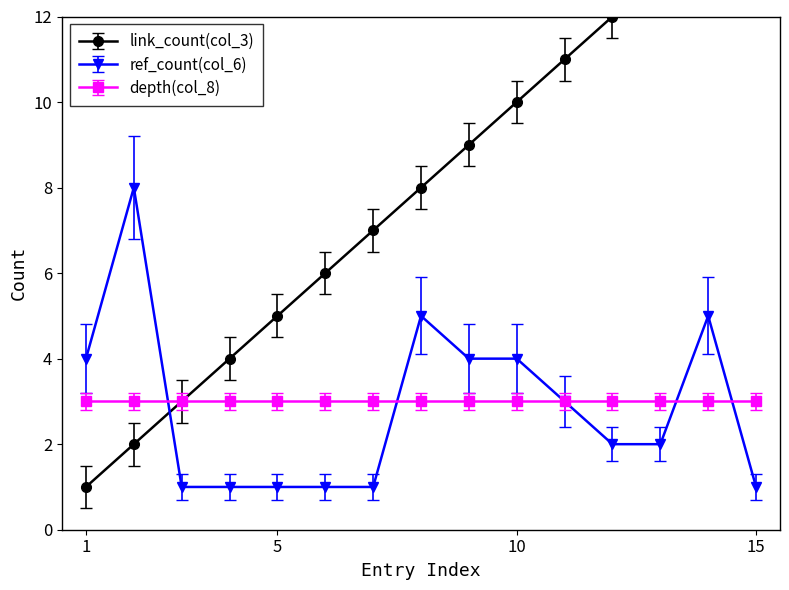

Is it true that ref_count(col_6) equals 4 at 1?

True